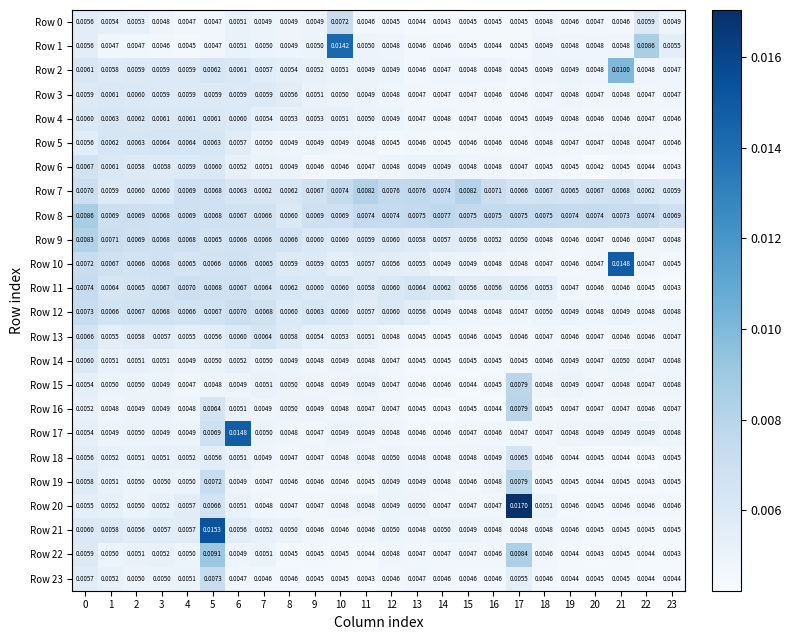

Is the value of Row 14 at 12 greater than the value of Row 12 at 4?

No